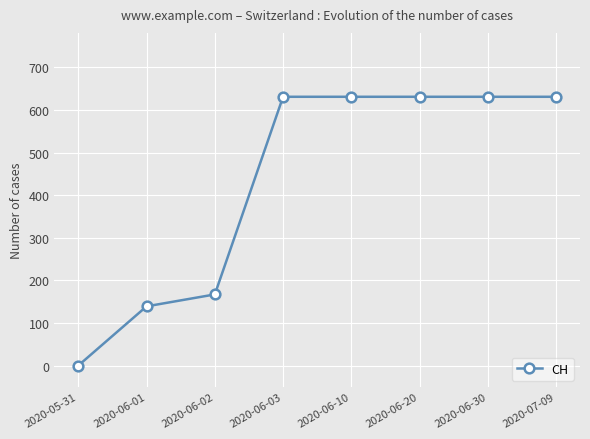

Count the number of data series in this chart.

1